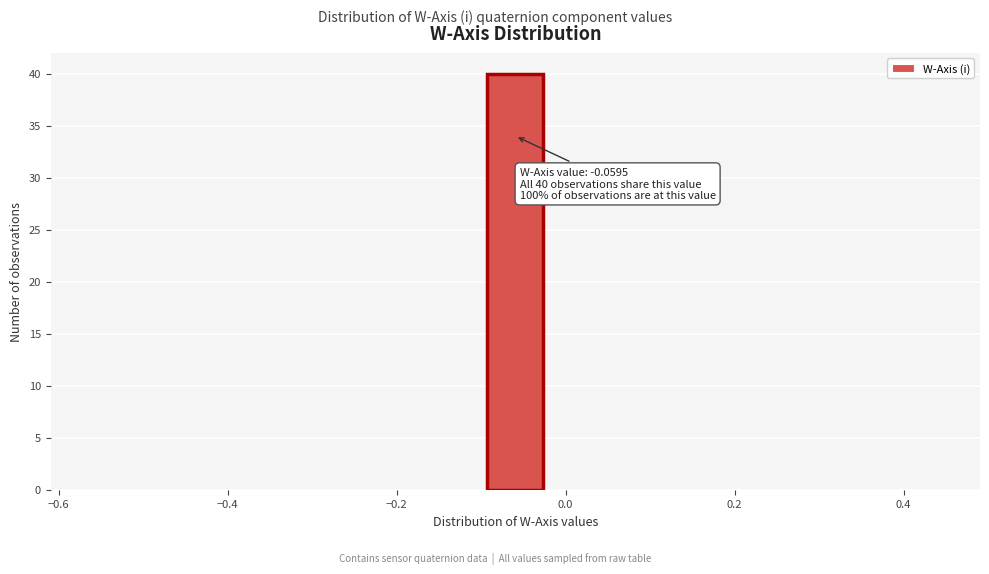

Around what value on the x-axis is the tallest bar? Give the approximate position of its centre, as read against the axis.

-0.06